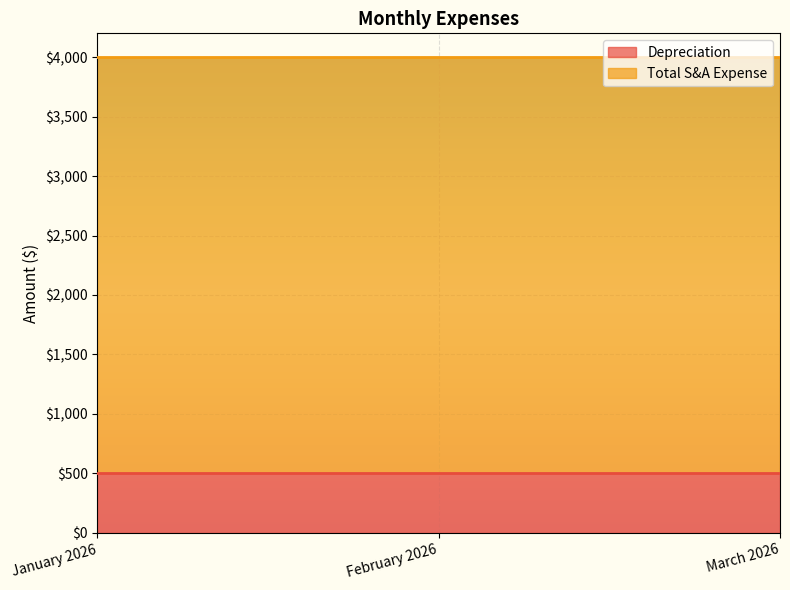

True or false: Total S&A Expense has a value of 4639 at January 2026.

False